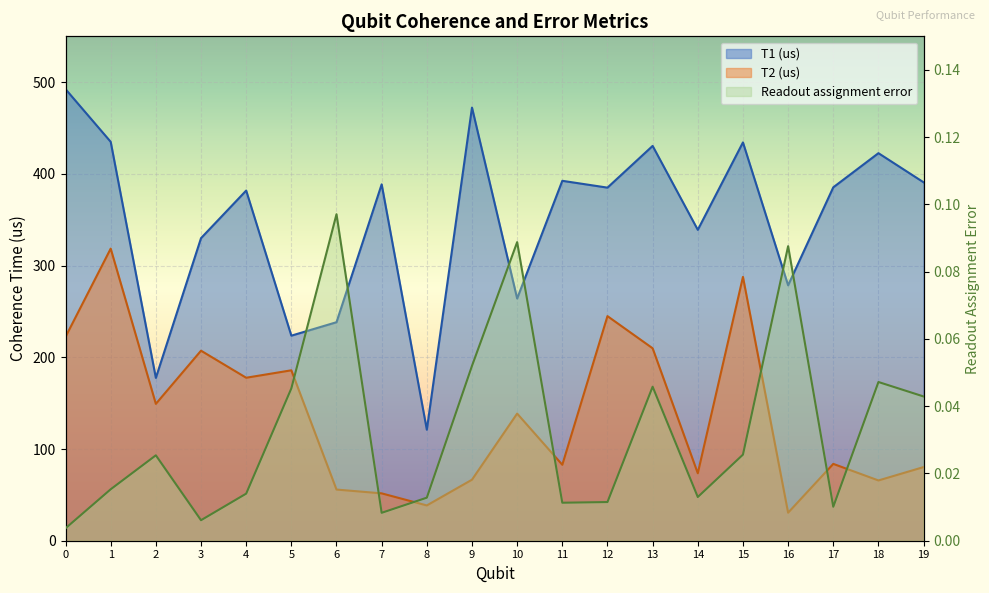

The T1 (us) series shows 50.5 at 5. True or false?

False